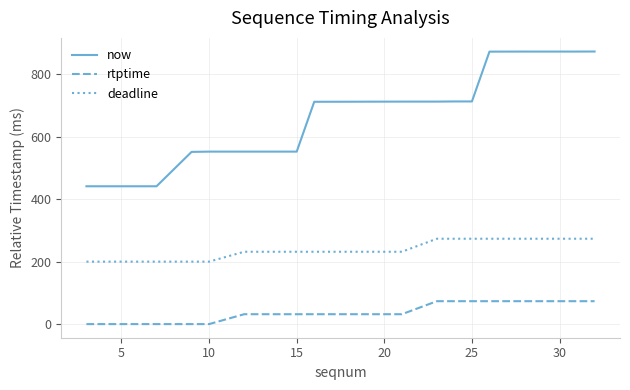

True or false: now and deadline intersect in this chart.

False